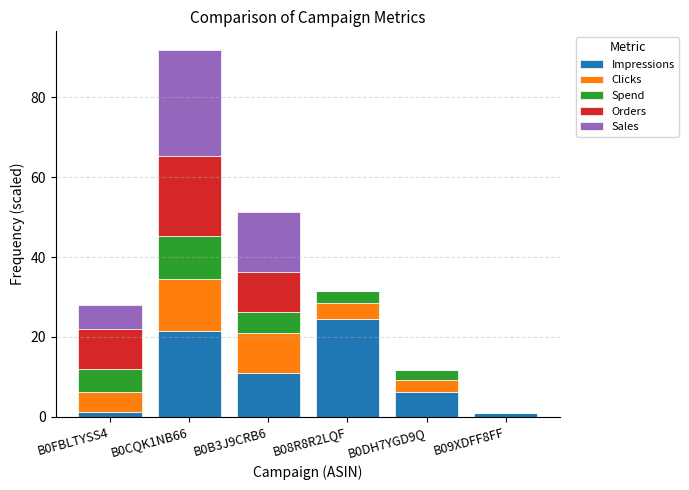

What is the total value across all series at B08R8R2LQF?

31.5